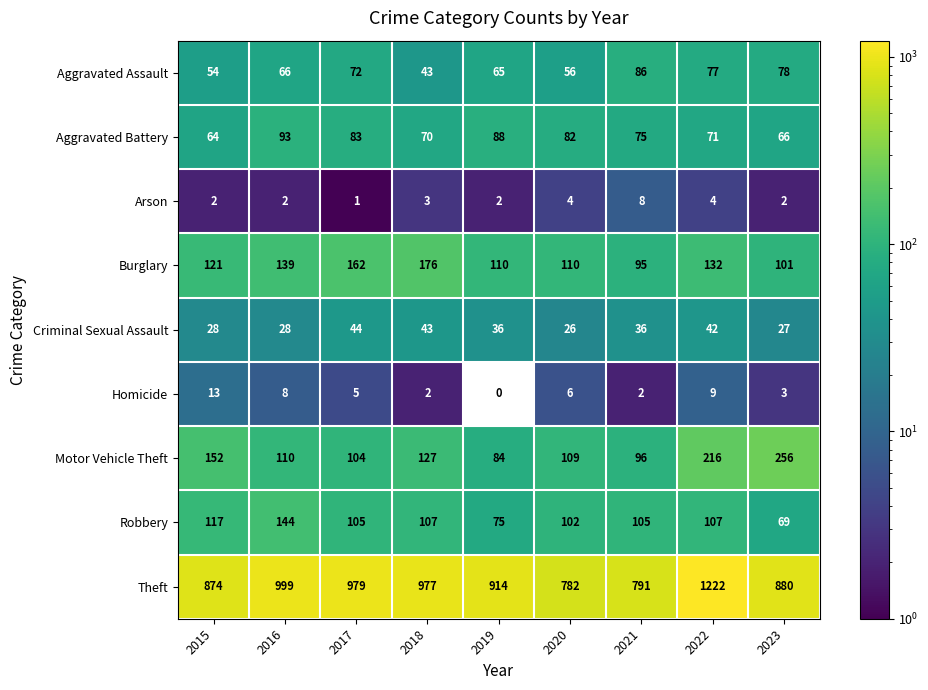

What is the maximum value for Burglary?

176